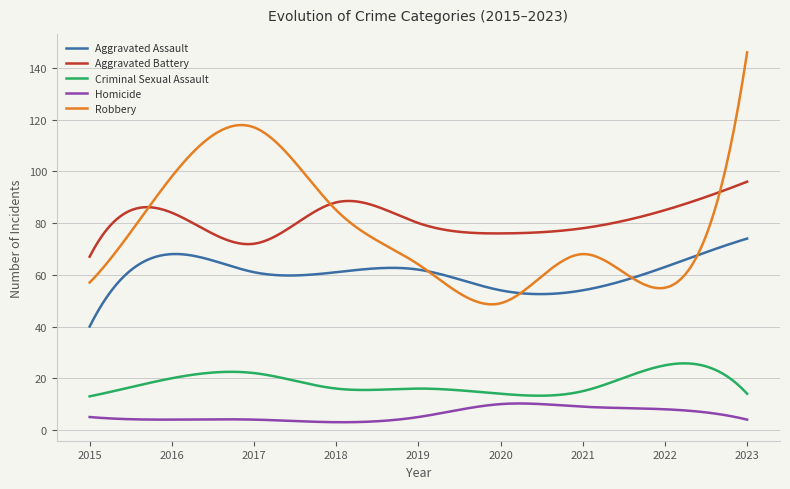

What is the difference between the maximum and minimum values in the Homicide series?

7.2